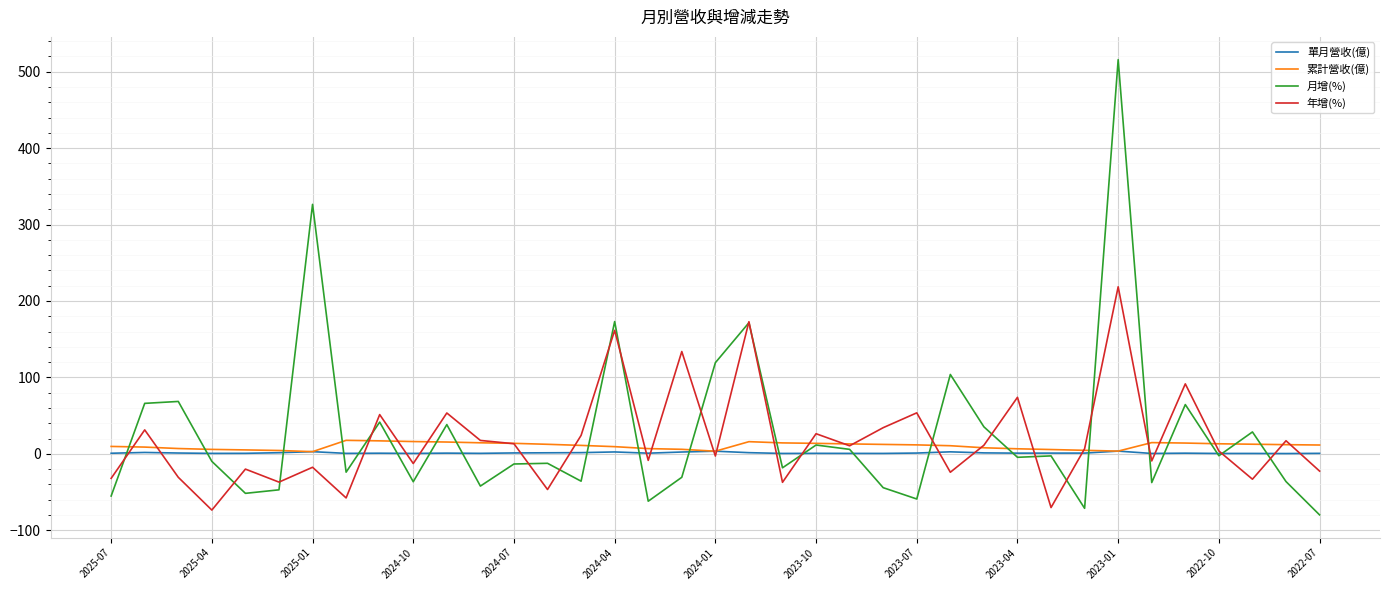

What is the maximum value shown in the chart?

515.7